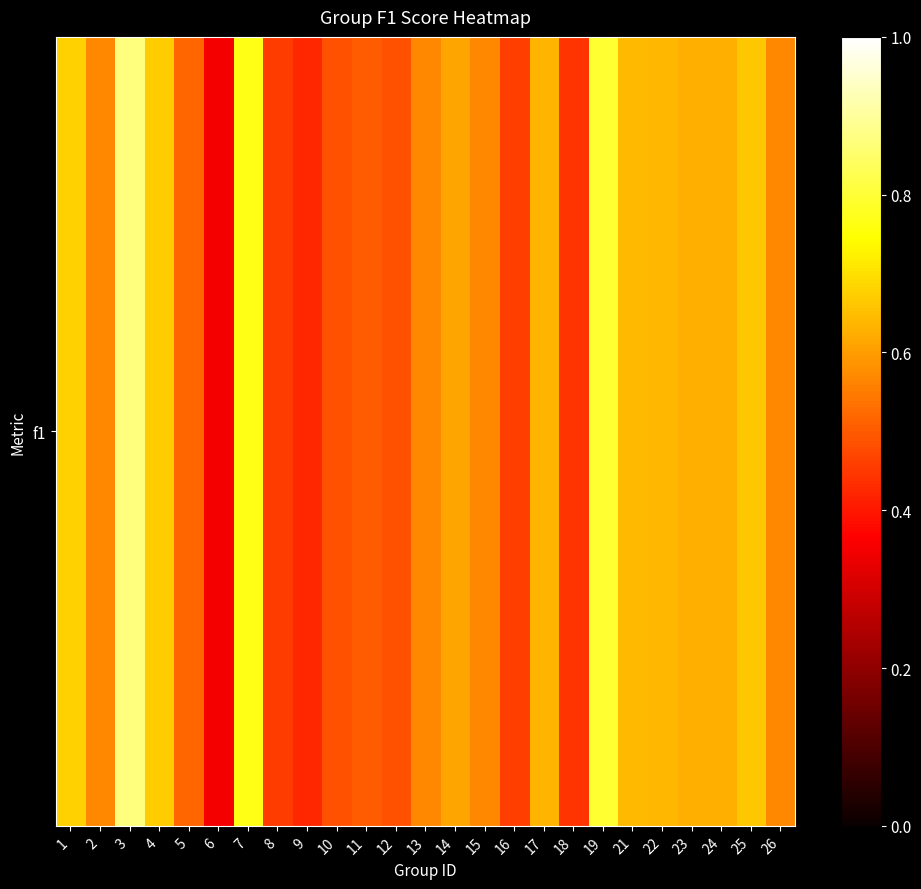

What is the sum of all values?

14.6